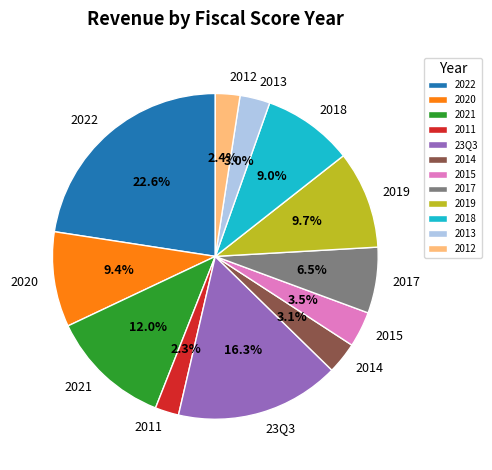

How many segments does this pie chart have?

12